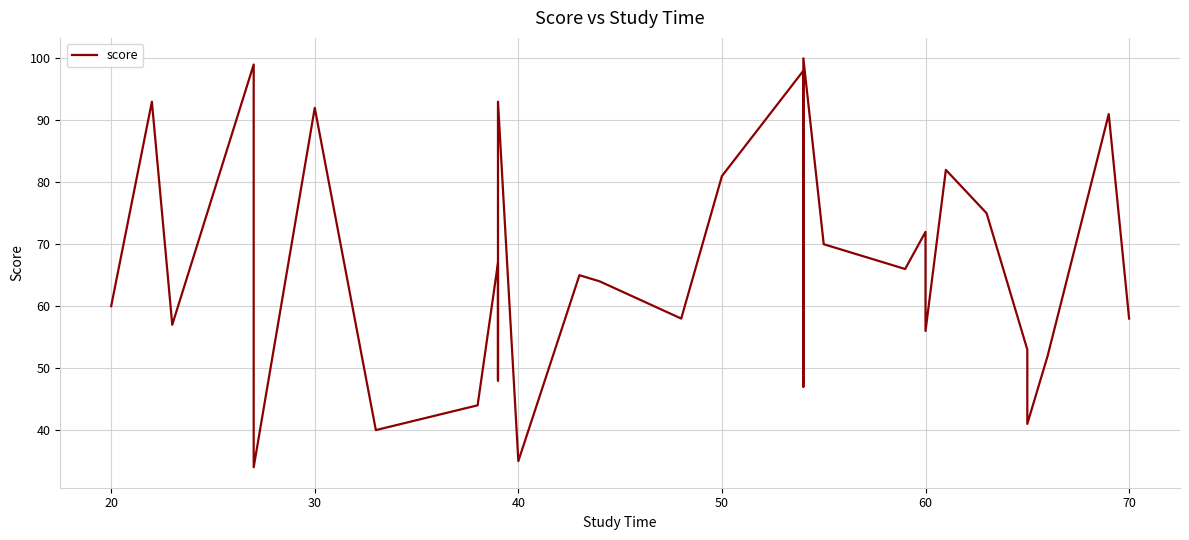

How many lines are shown in the chart?

1